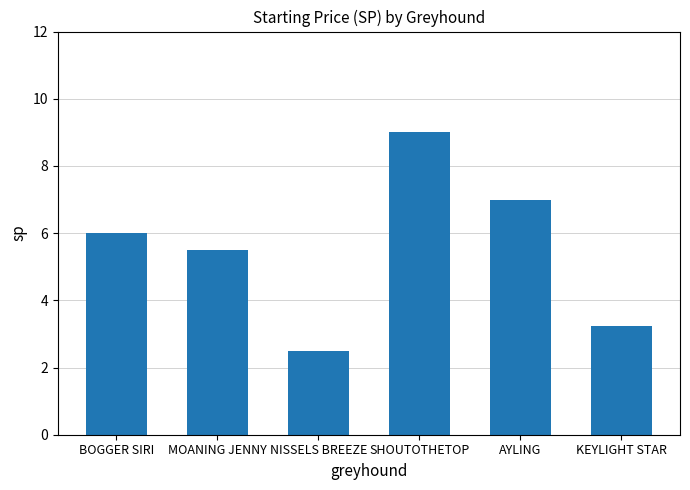

The chart shows a value of 2.1 at AYLING. True or false?

False